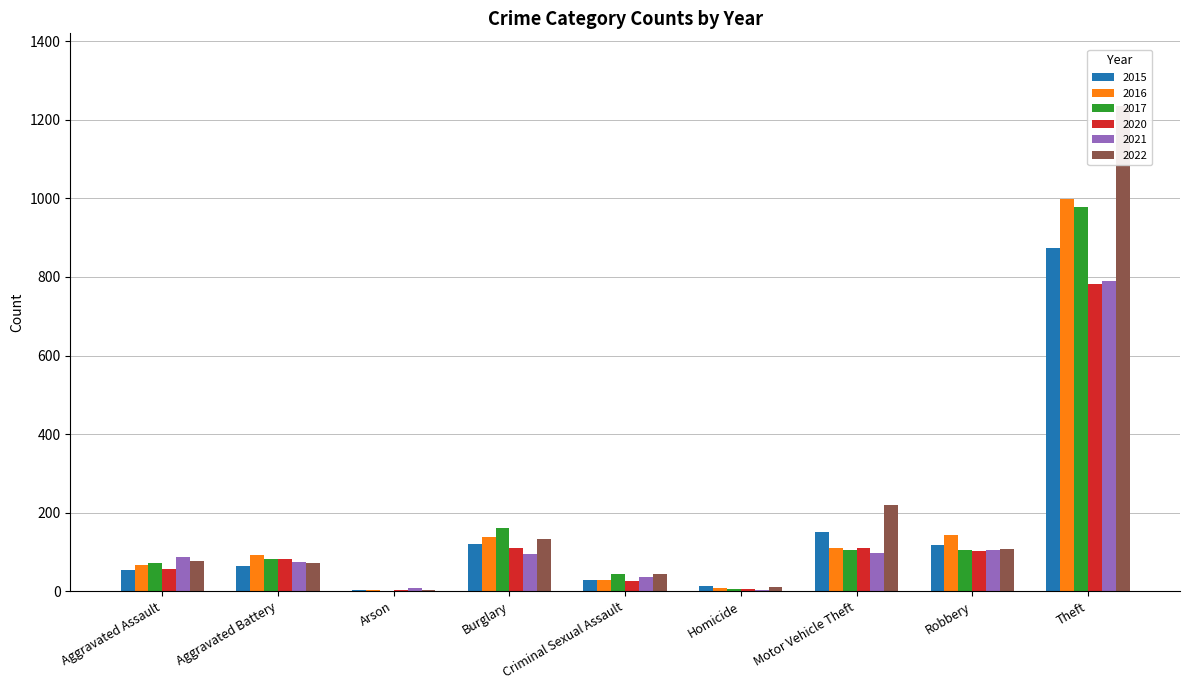

What is the difference between the highest and lowest values at Burglary?

67